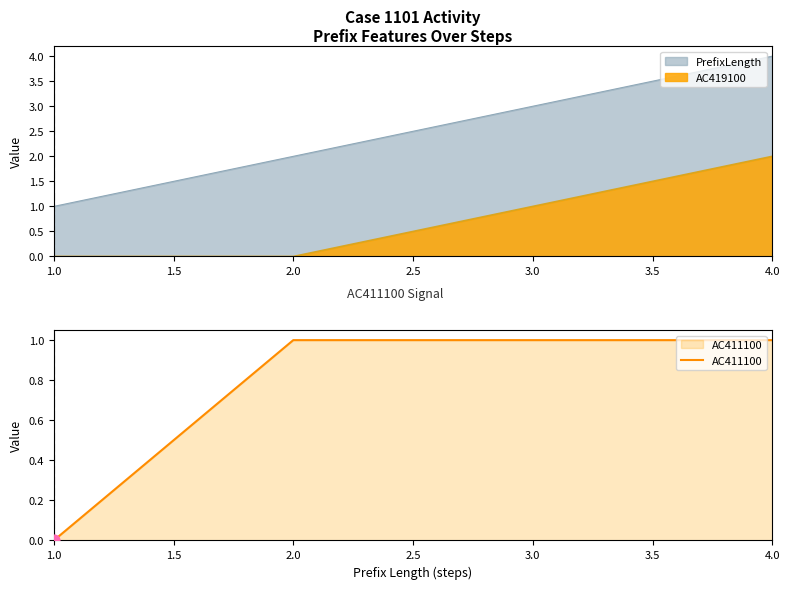

The AC411100 series shows 0 at 2.0. True or false?

False